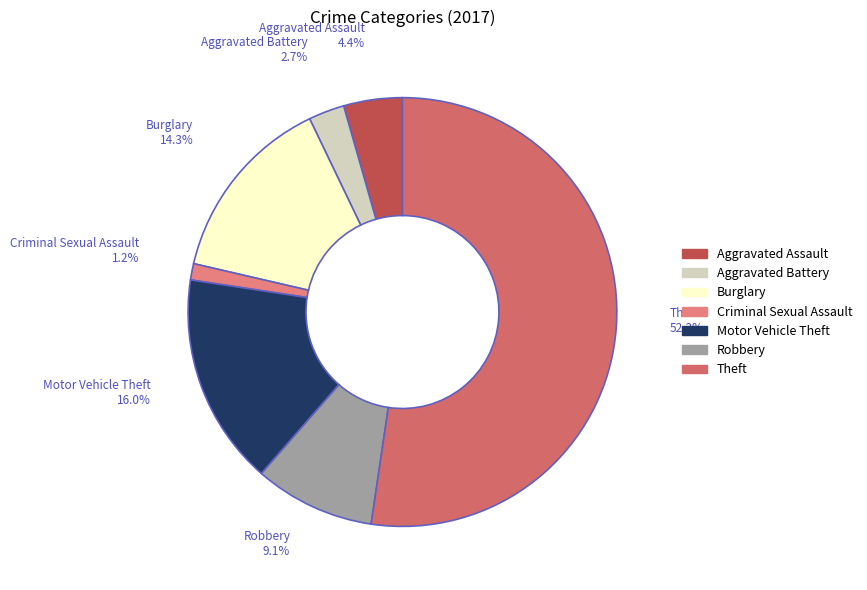

To the nearest percent, what percentage of the pie is Criminal Sexual Assault?

1%